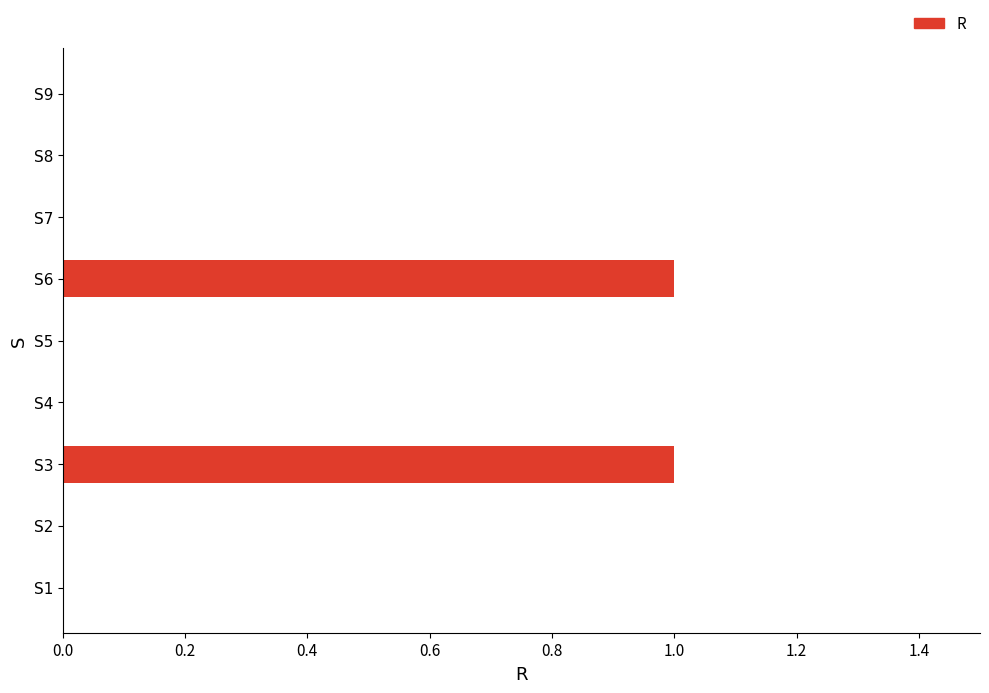

Between S4 and S6, which is larger?

S6